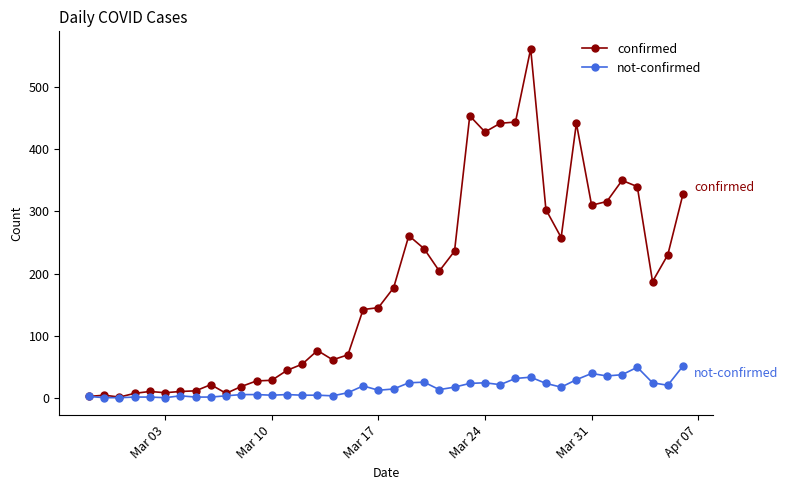

What are all the series names shown in the legend?

confirmed, not-confirmed